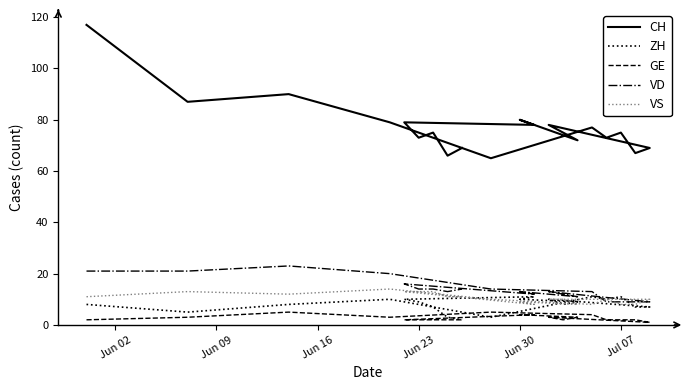

What is the difference between the maximum and minimum values in the ZH series?

9